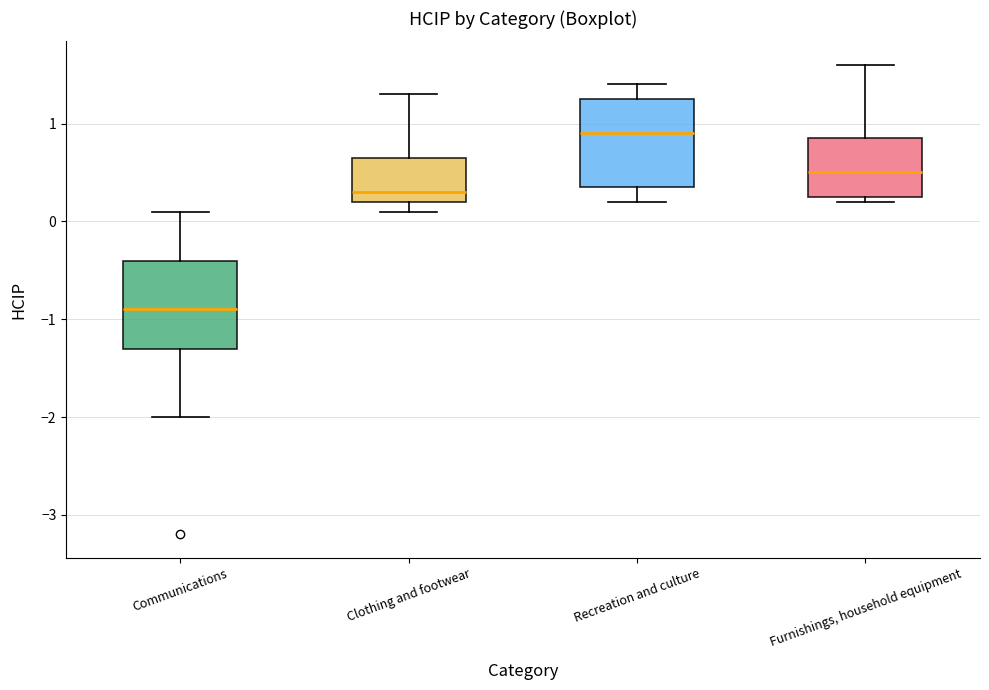

Reading left to right, transcribe this box plot: for each box, give where its median line is, the range the box spans, and where its two whiskers end, as read against the y-axis. The values are not printed on the chart, so give them approximately, as read against the axis.

Communications: median -0.9, box -1.3 to -0.4, whiskers -2.0 to 0.1
Clothing and footwear: median 0.3, box 0.2 to 0.7, whiskers 0.1 to 1.3
Recreation and culture: median 0.9, box 0.4 to 1.3, whiskers 0.2 to 1.4
Furnishings, household equipment: median 0.5, box 0.3 to 0.9, whiskers 0.2 to 1.6